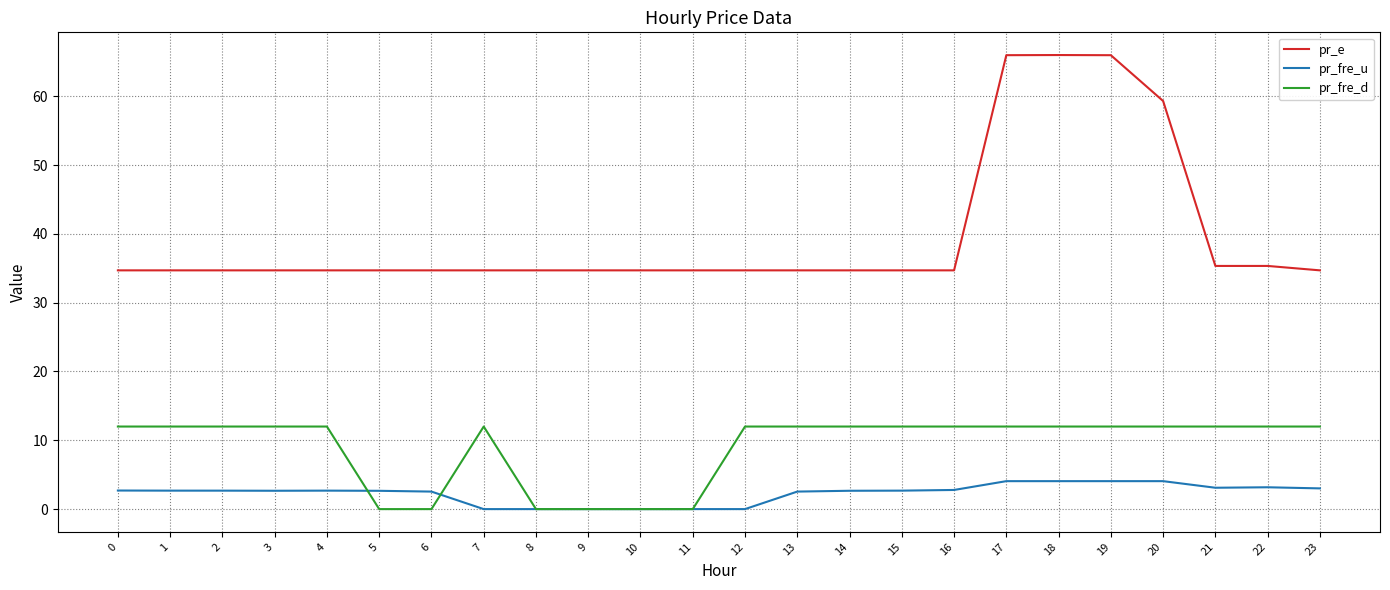

What is the minimum value for pr_e?

34.7